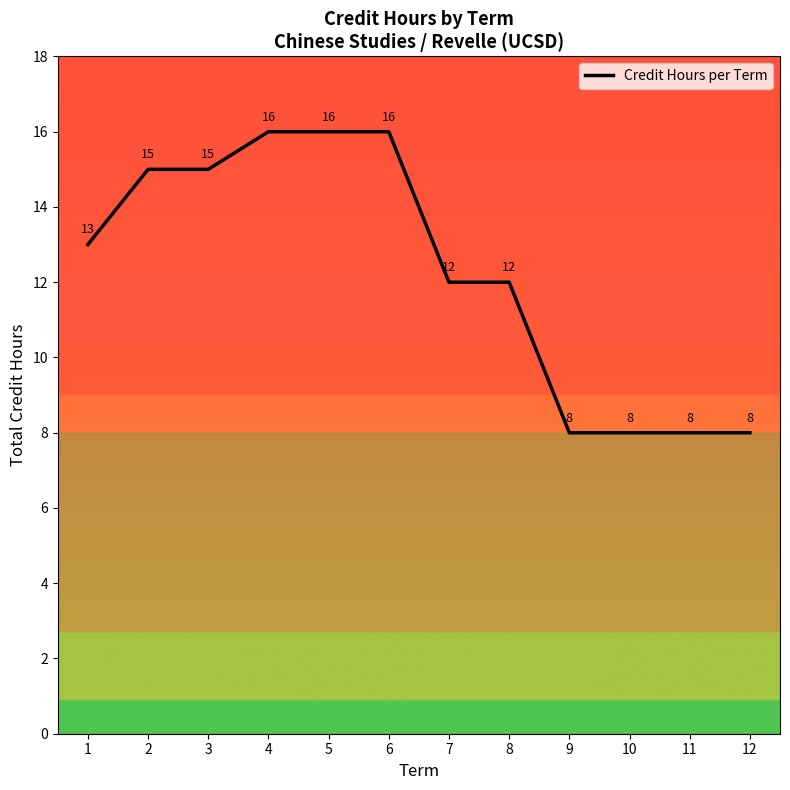

What is the smallest value displayed?

8